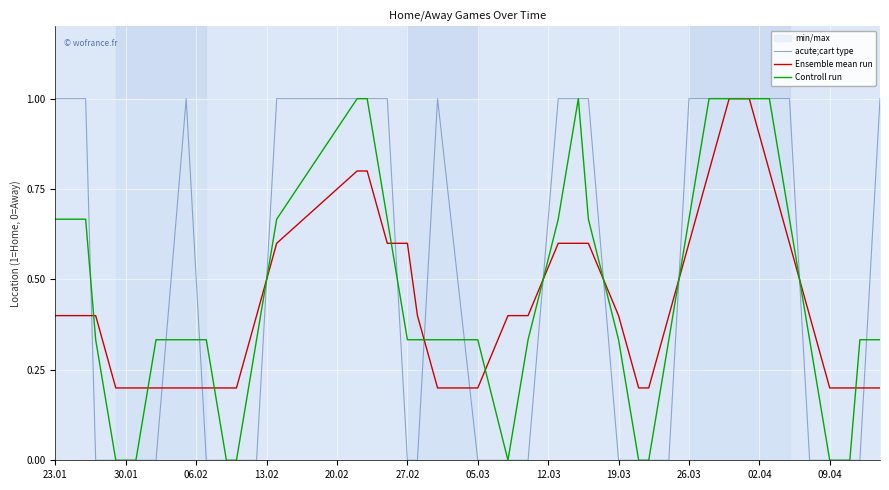

Between 30.01 and 20.02, which series saw the biggest shift?

acute;cart type